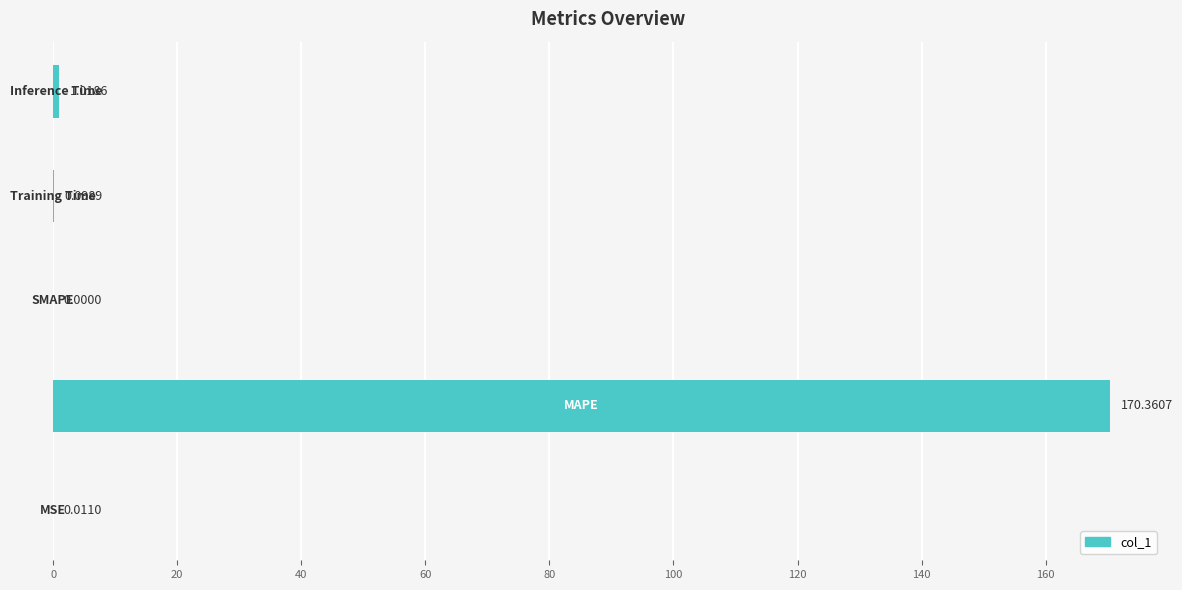

Count the number of categories in the chart.

5